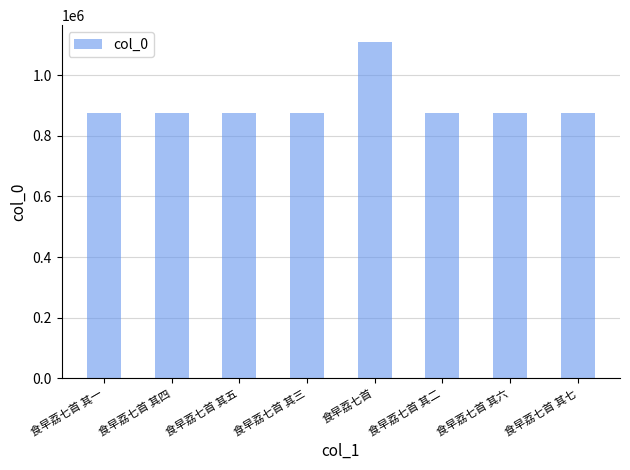

At which label is the value closest to 992296?

食早荔七首 其一